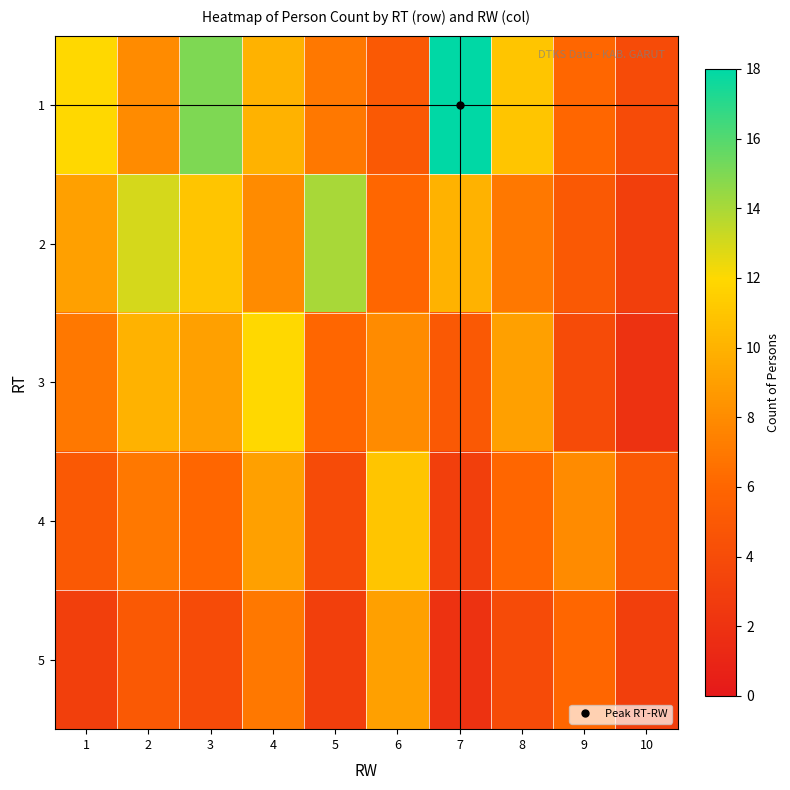

Reading right to left, extract all data points from this chart.

1: 10=4	9=6	8=11	7=18	6=5	5=7	4=10	3=15	2=8	1=12
2: 10=3	9=5	8=7	7=10	6=6	5=14	4=8	3=11	2=13	1=9
3: 10=2	9=4	8=9	7=5	6=8	5=6	4=12	3=9	2=10	1=7
4: 10=5	9=8	8=6	7=3	6=11	5=4	4=9	3=6	2=7	1=5
5: 10=3	9=6	8=4	7=2	6=9	5=3	4=7	3=4	2=5	1=3